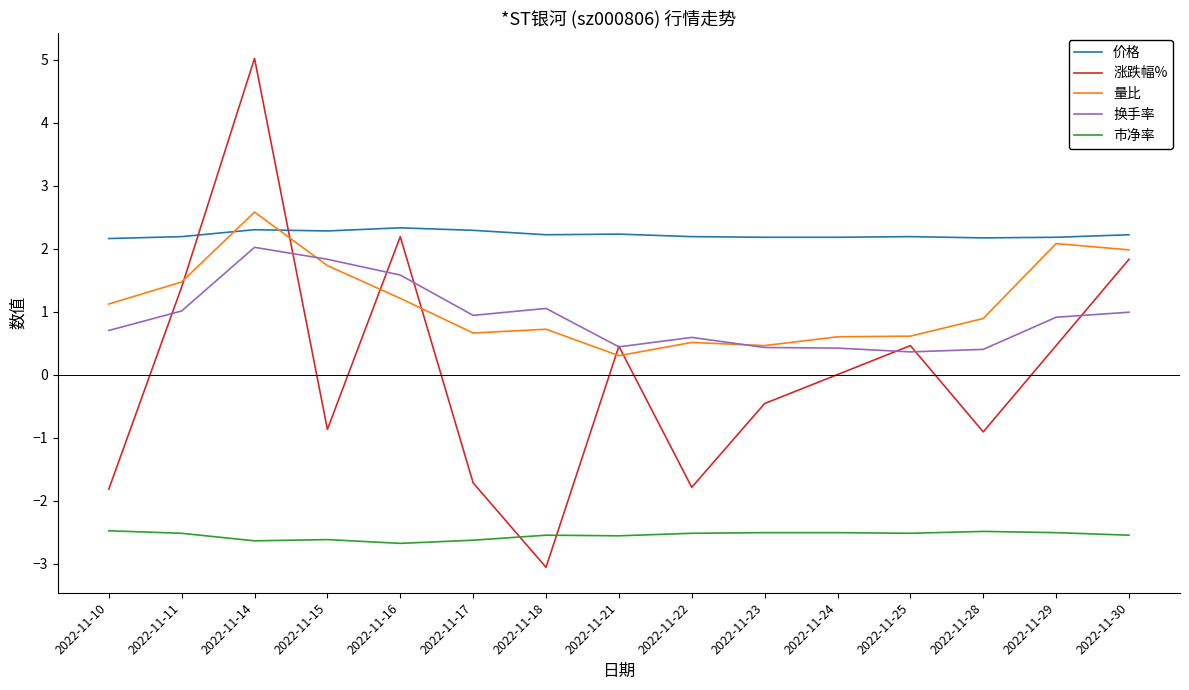

True or false: 价格 has more than 2 points higher than both neighbors.

True